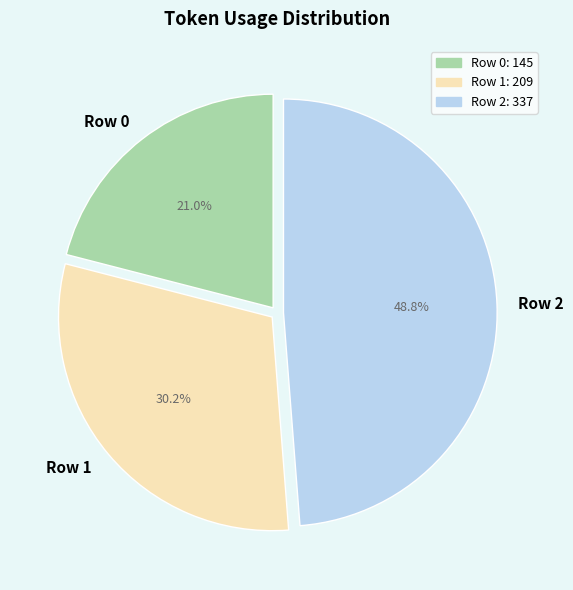

True or false: Row 2 accounts for 56% of the total.

False